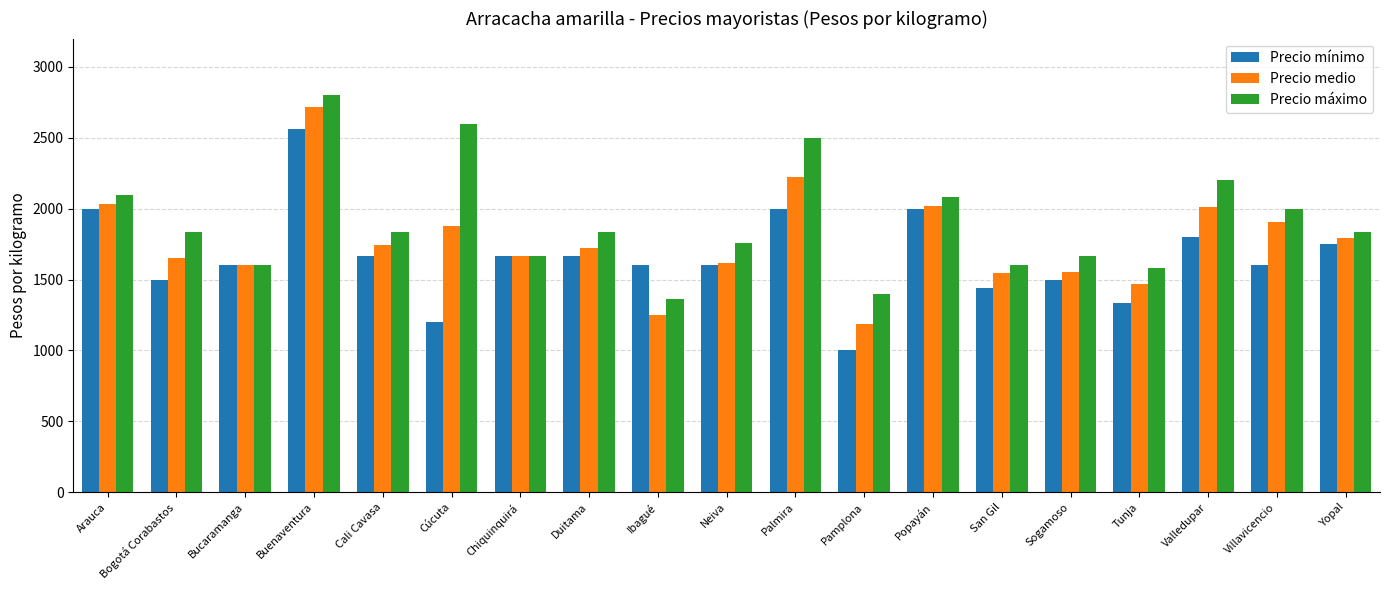

What is the value of the Precio medio bar at the 3rd from the left?

1600